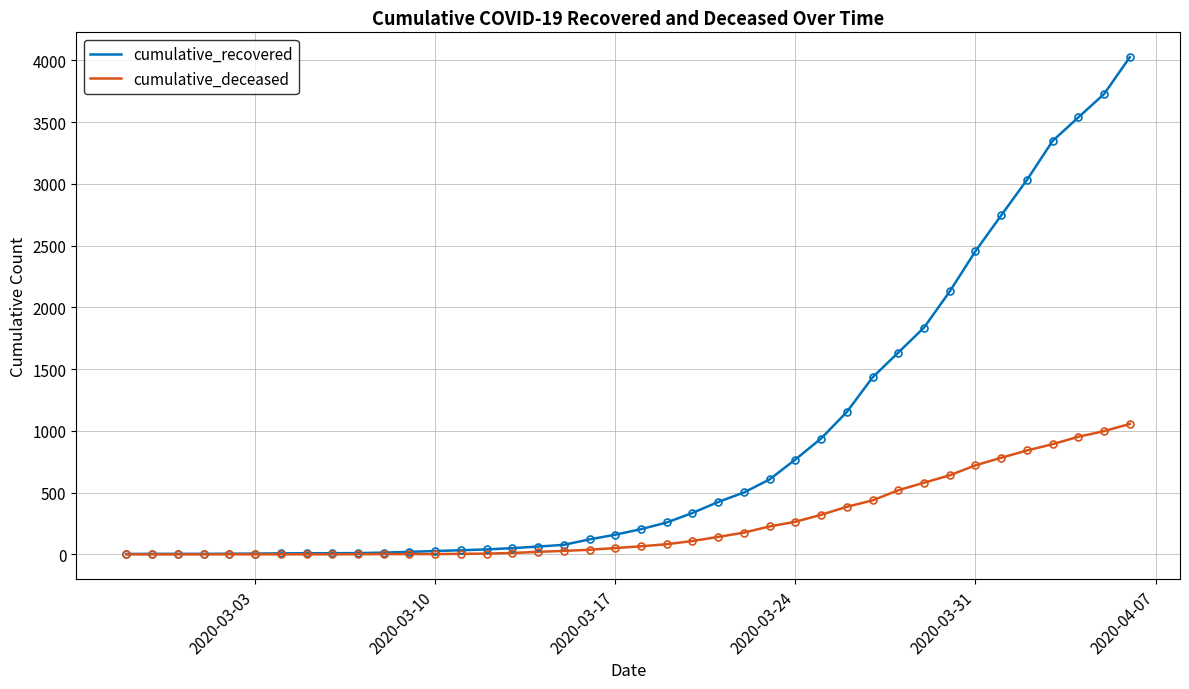

What are all the series names shown in the legend?

cumulative_recovered, cumulative_deceased